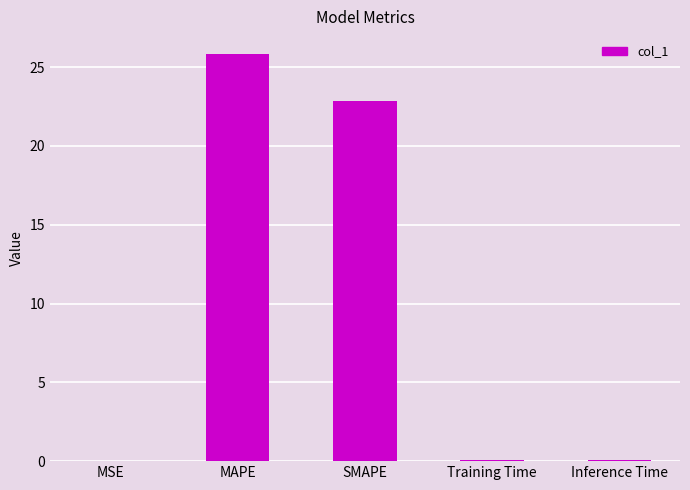

The value at MAPE is 40.4. True or false?

False